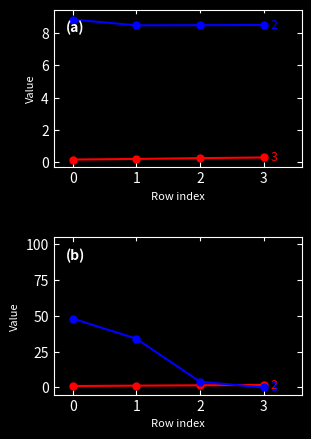

What is the difference between the maximum and minimum values in the Autonomia Projetada [h] series?

0.1